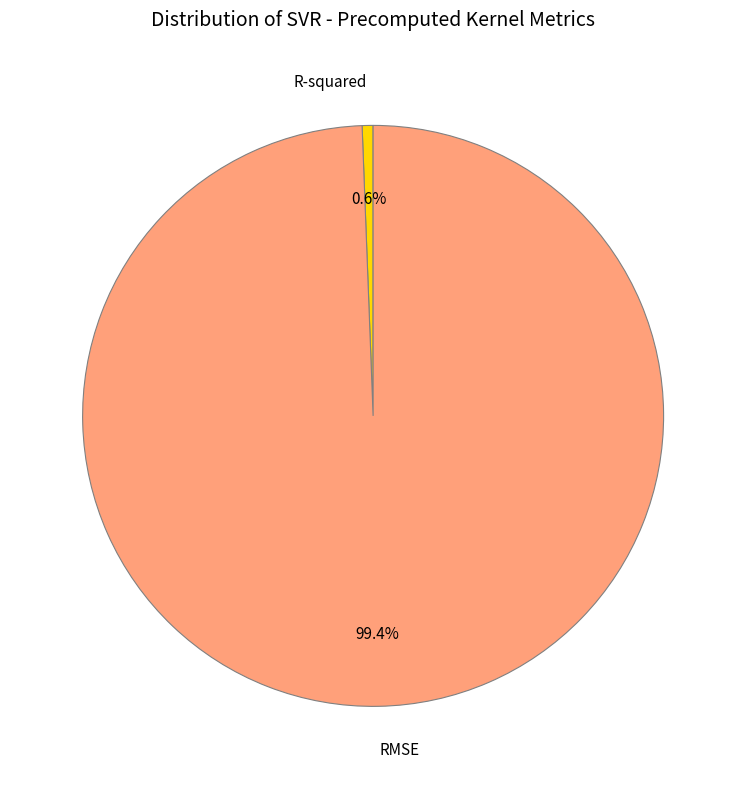

To the nearest percent, what portion does R-squared represent?

1%